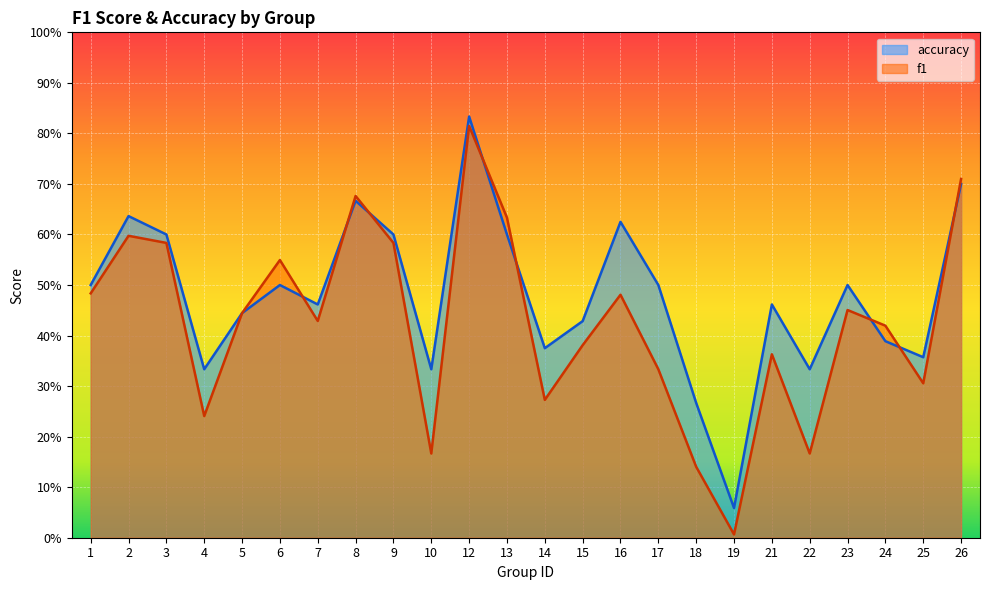

Reading right to left, extract all data points from this chart.

f1: 0.7	0.3	0.4	0.5	0.2	0.4	0.0	0.1	0.3	0.5	0.4	0.3	0.6	0.8	0.2	0.6	0.7	0.4	0.5	0.4	0.2	0.6	0.6	0.5
accuracy: 0.7	0.4	0.4	0.5	0.3	0.5	0.1	0.3	0.5	0.6	0.4	0.4	0.6	0.8	0.3	0.6	0.7	0.5	0.5	0.4	0.3	0.6	0.6	0.5